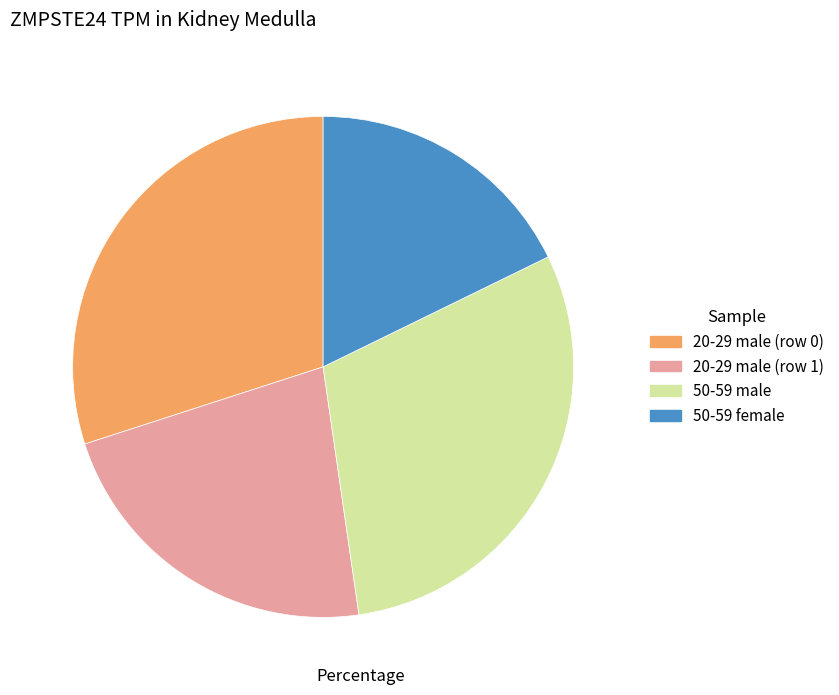

Which category has the smallest portion of the pie?

50-59 female